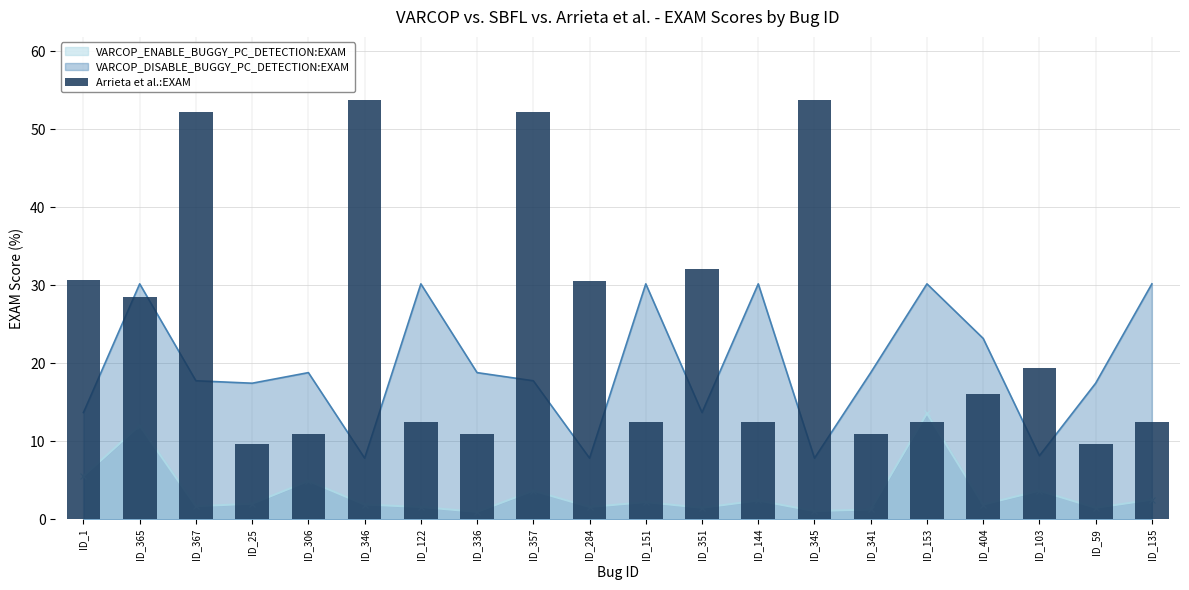

How many data points are above 16?

10